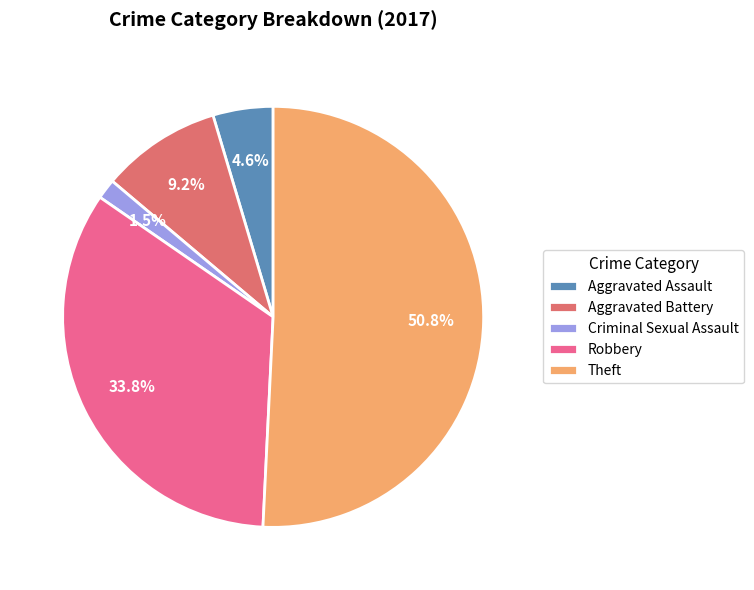

Which slice is the largest?

Theft